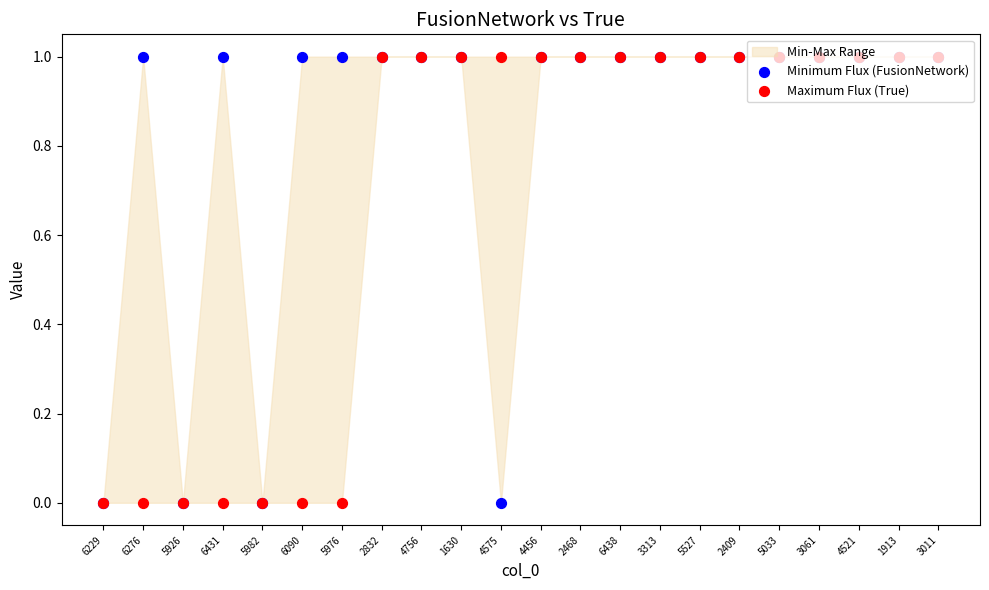

Which series has the largest Y range (max minus min)?

Minimum Flux (FusionNetwork)